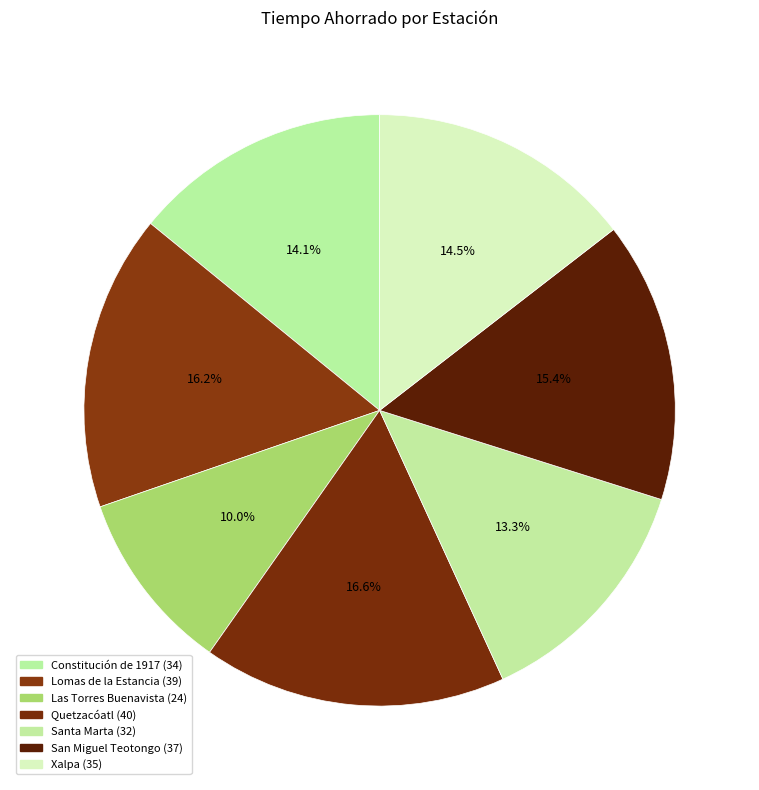

Does Quetzacóatl represent more than half of the total?

No